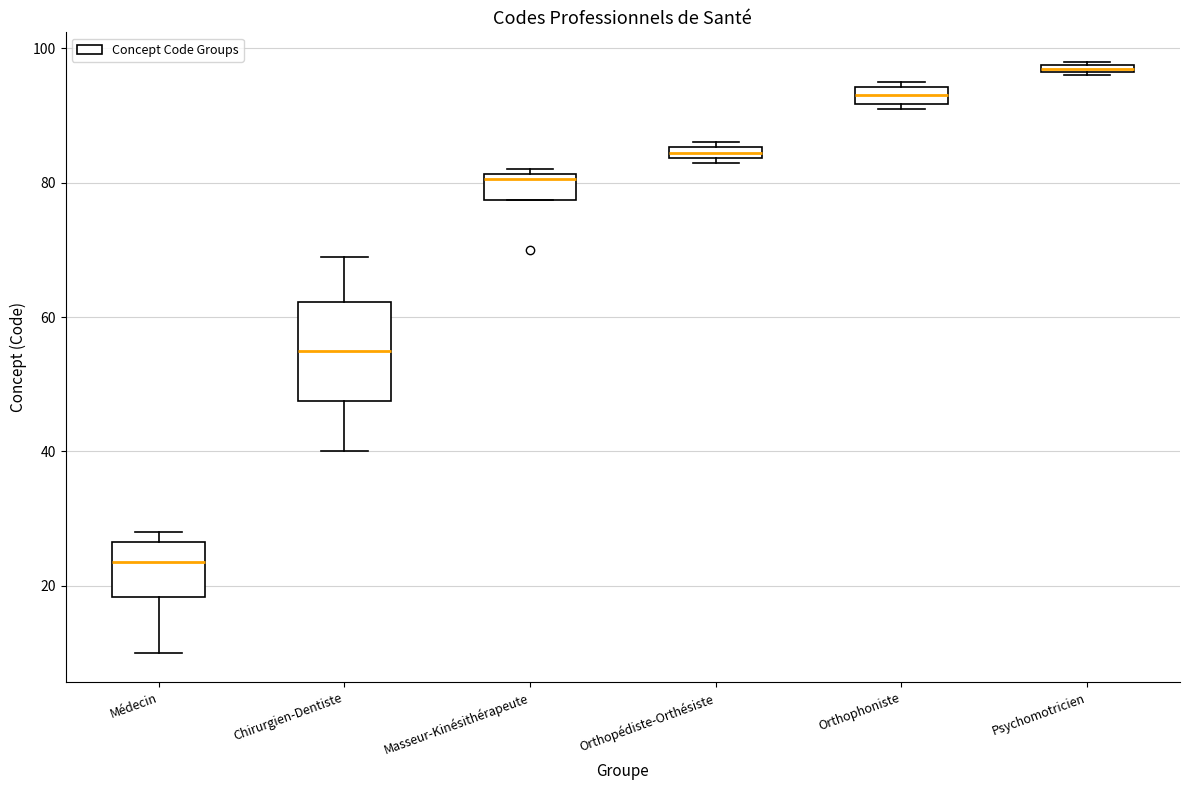

Which box has the lowest median line?

Médecin